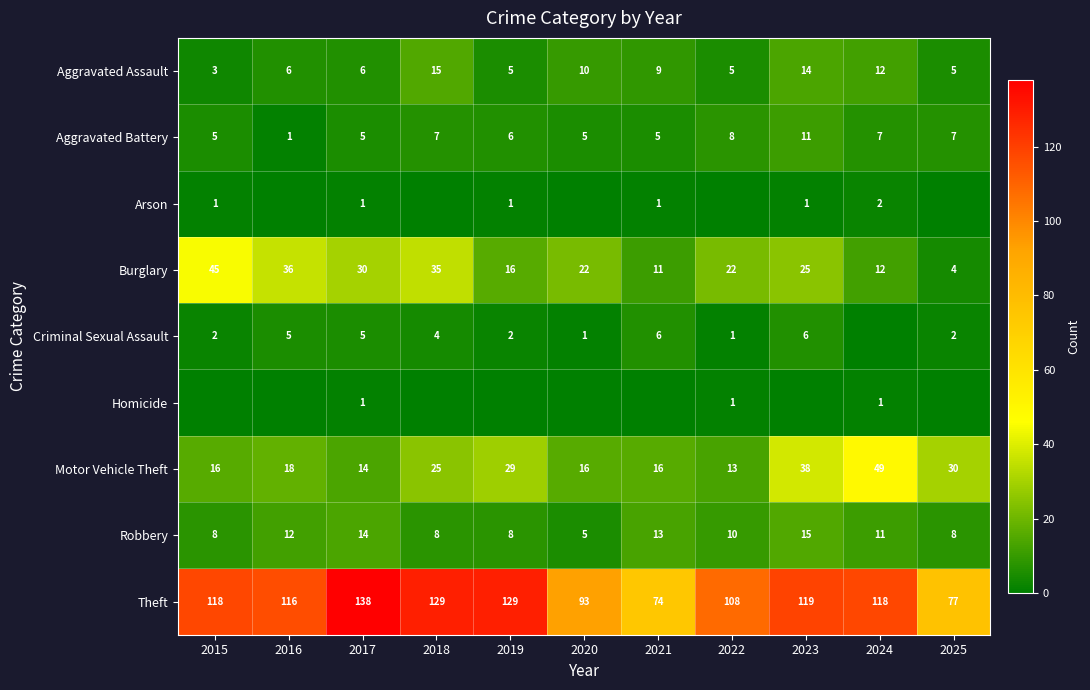

What is the average value of the Theft series?

111